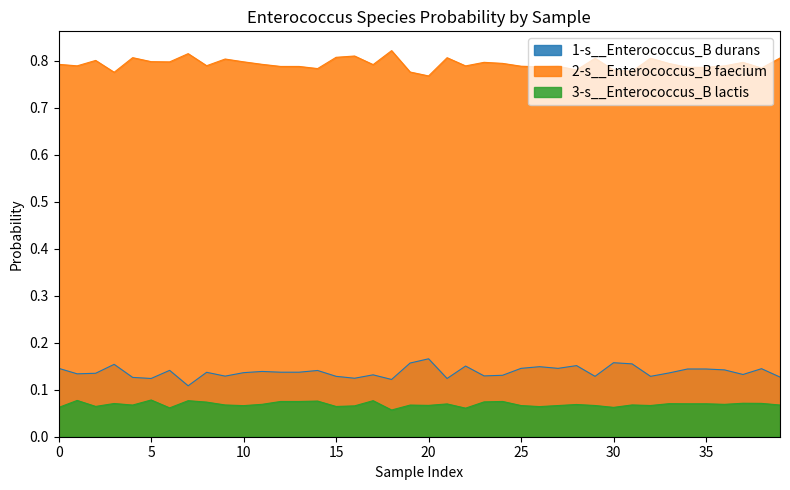

Is the value of 3-s__Enterococcus_B lactis at 24 greater than the value of 1-s__Enterococcus_B durans at 27?

No